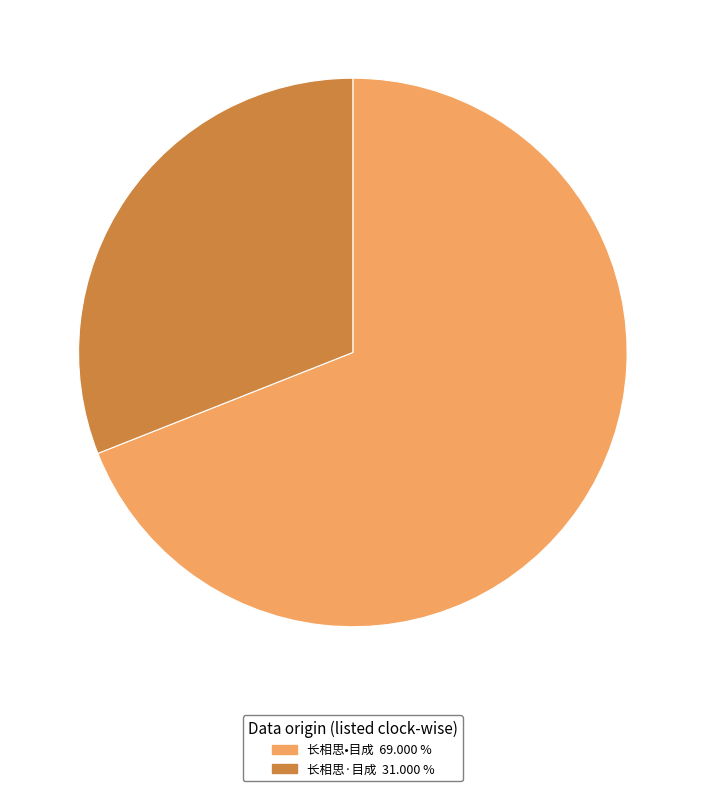

Which category has the biggest portion of the pie?

长相思•目成